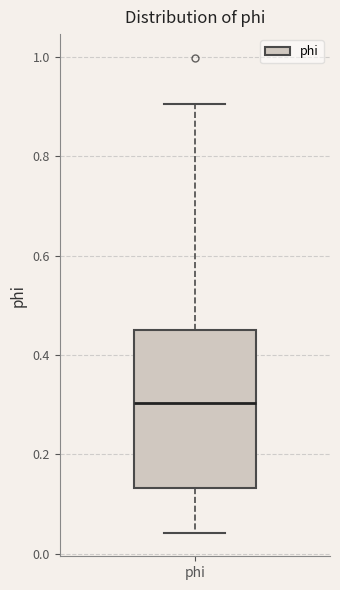

Where does the median line of the box for phi sit on the y-axis? The values are not printed on the chart, so give them approximately, as read against the axis.

0.30